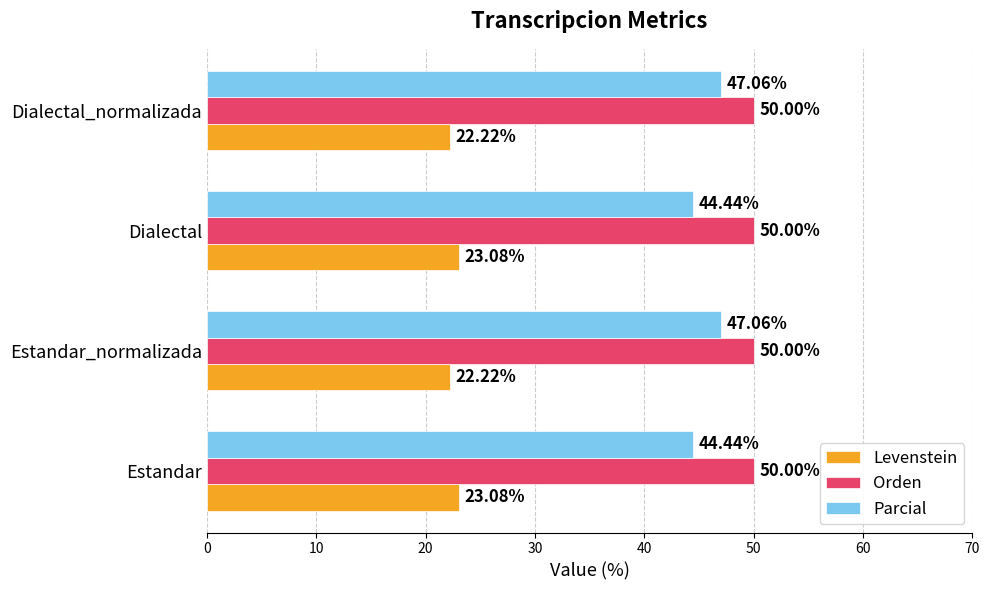

Is the value of Parcial at Dialectal_normalizada greater than the value of Levenstein at Estandar?

Yes